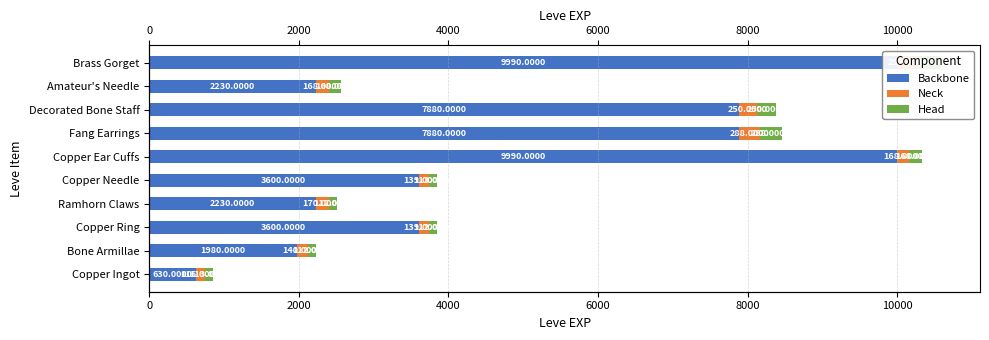

At Copper Ring, list the series in order from largest to smallest.

Backbone, Neck, Head